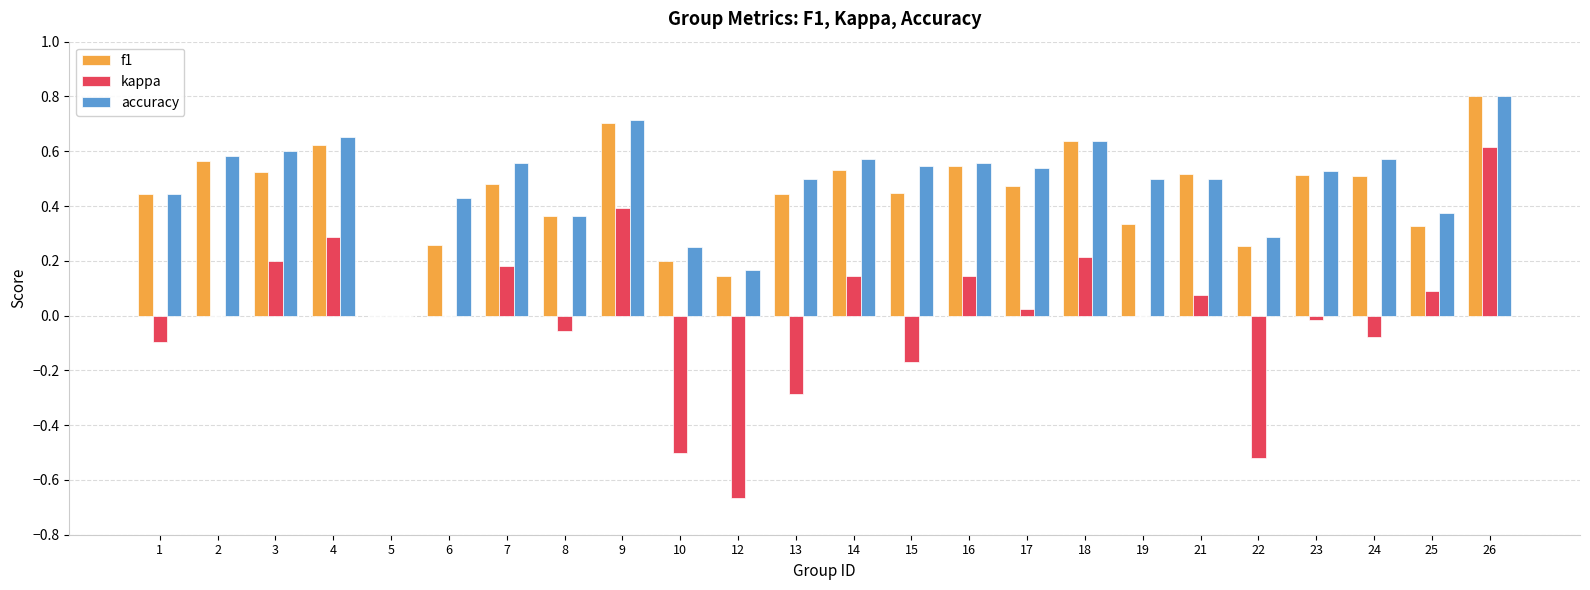

Between 7 and 17, which series saw the biggest shift?

kappa